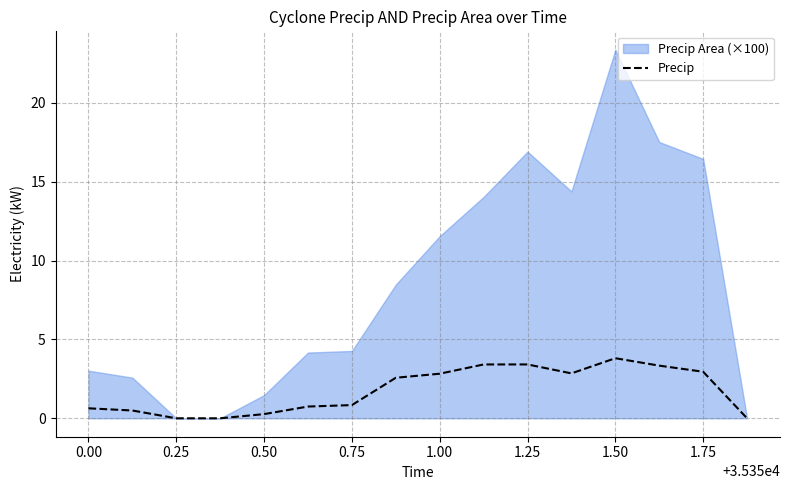

How many lines are shown in the chart?

1